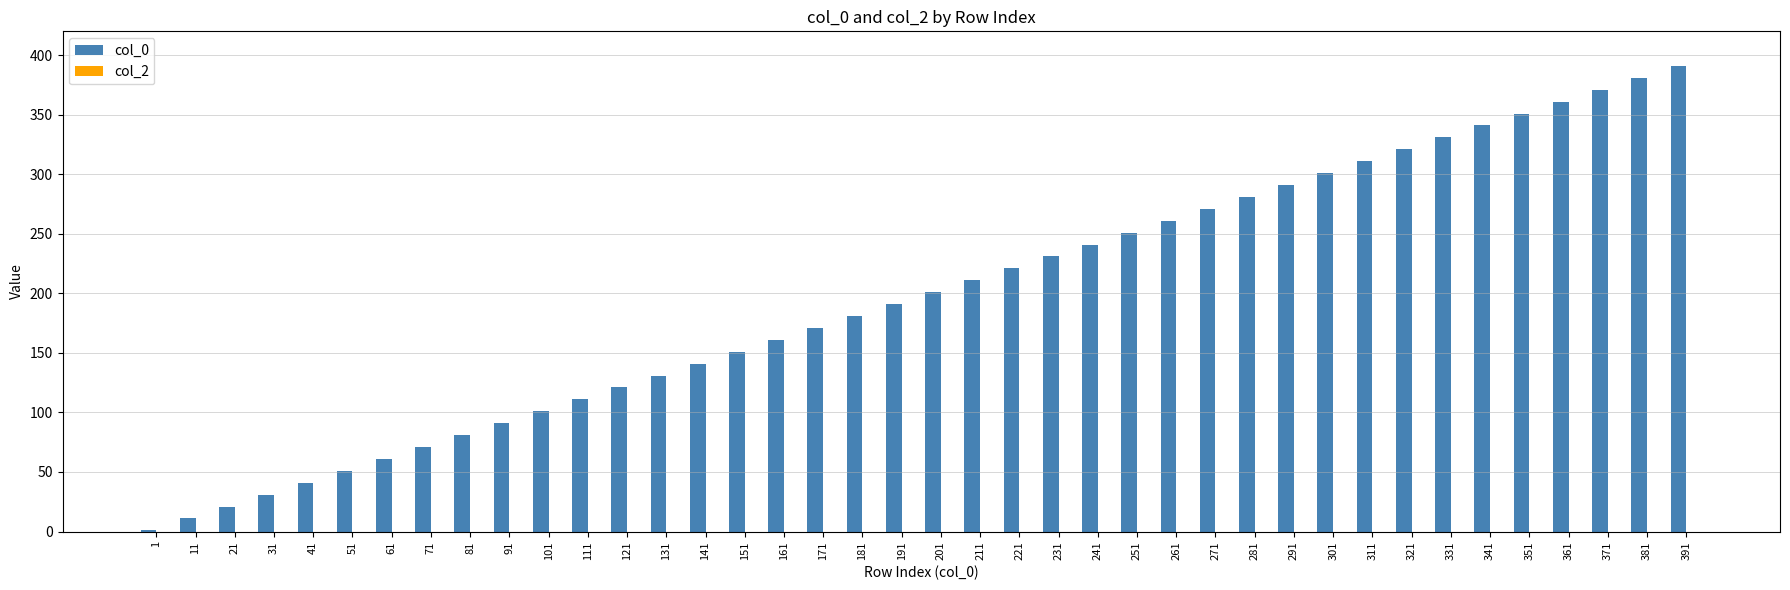

True or false: the data shows 215 at 161.

False